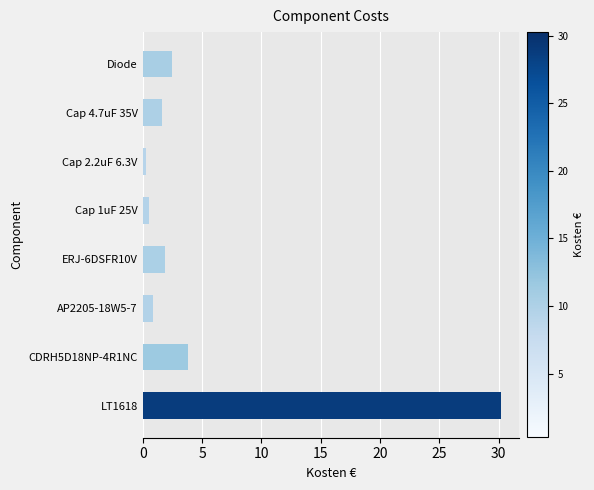

What is the average value?

5.2